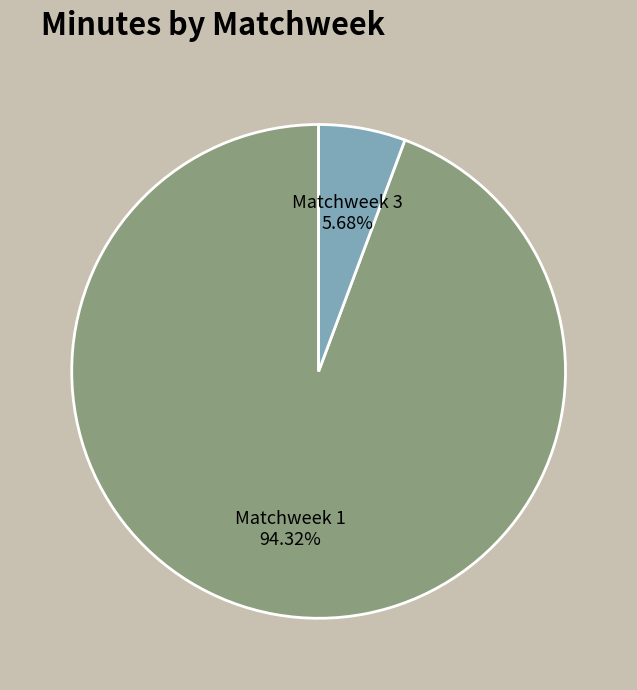

Rank the categories by value from lowest to highest.

Matchweek 3, Matchweek 1